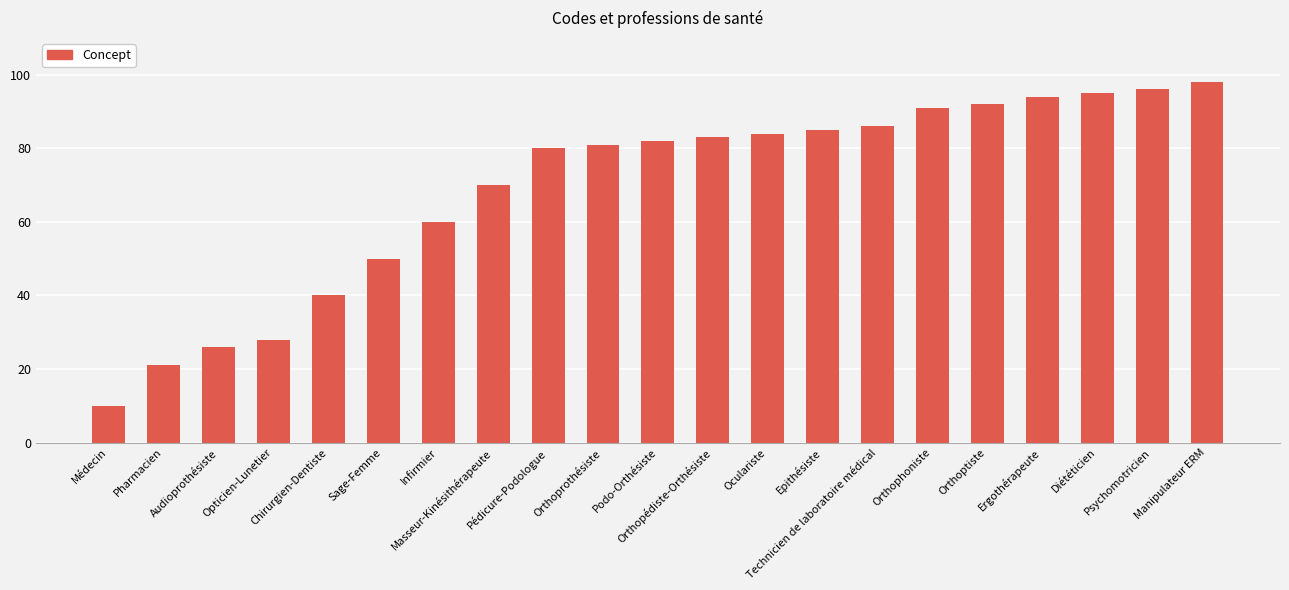

What position from the left is Orthoprothésiste?

10